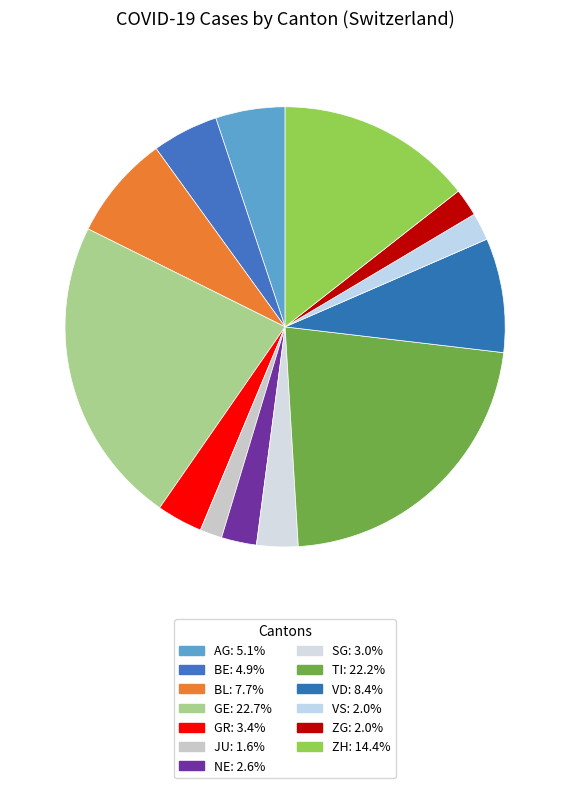

Which has a higher value, ZH or NE?

ZH